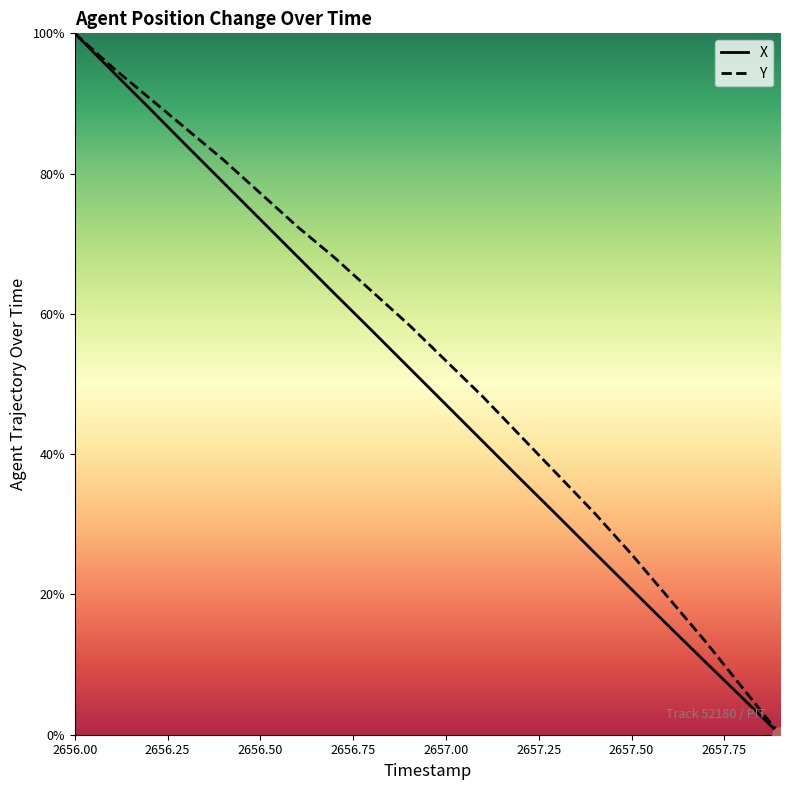

Which series contains the lowest Y value?

X